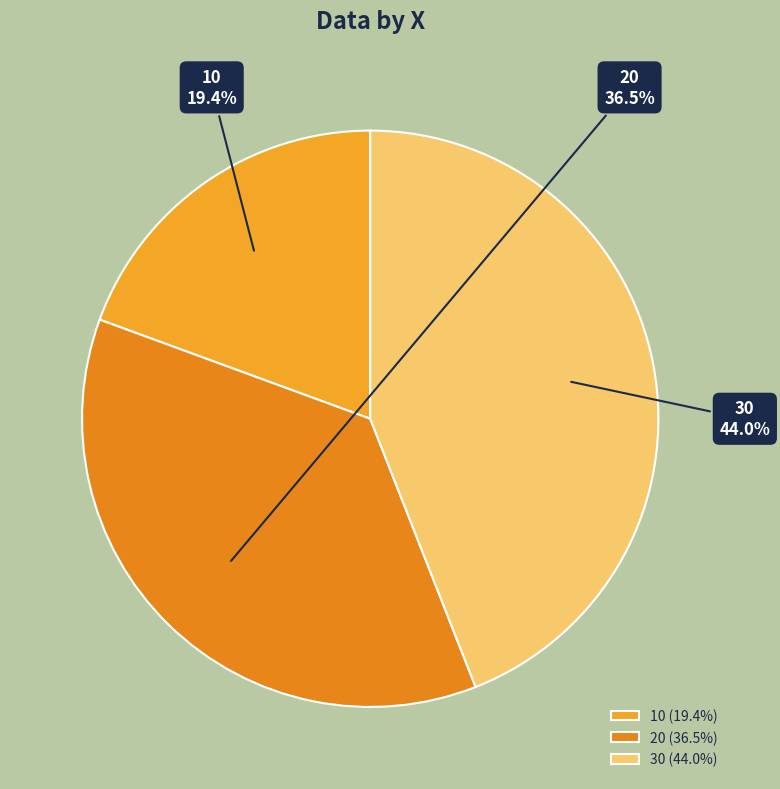

How many slices are in this pie chart?

3